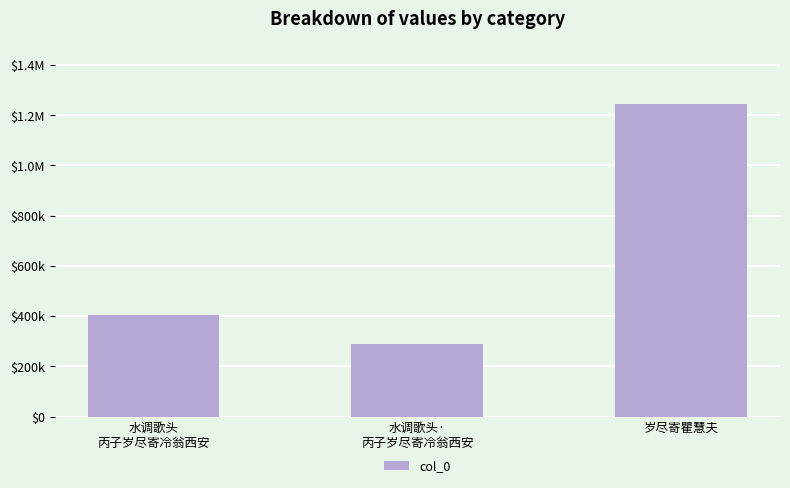

Are the bars horizontal?

No